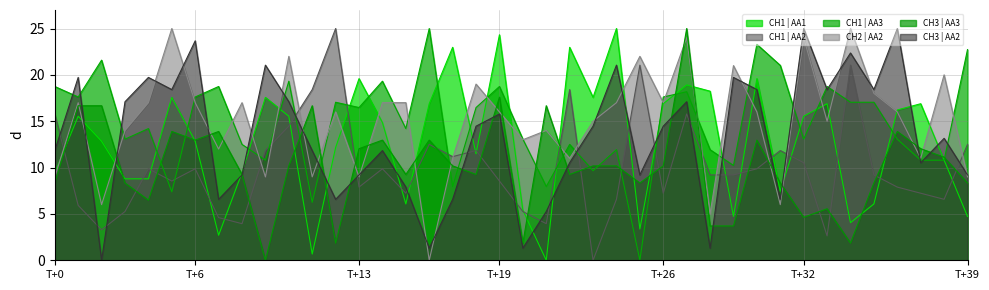

What are all the series names shown in the legend?

CH1 | AA1, CH1 | AA2, CH1 | AA3, CH2 | AA2, CH3 | AA3, CH3 | AA2